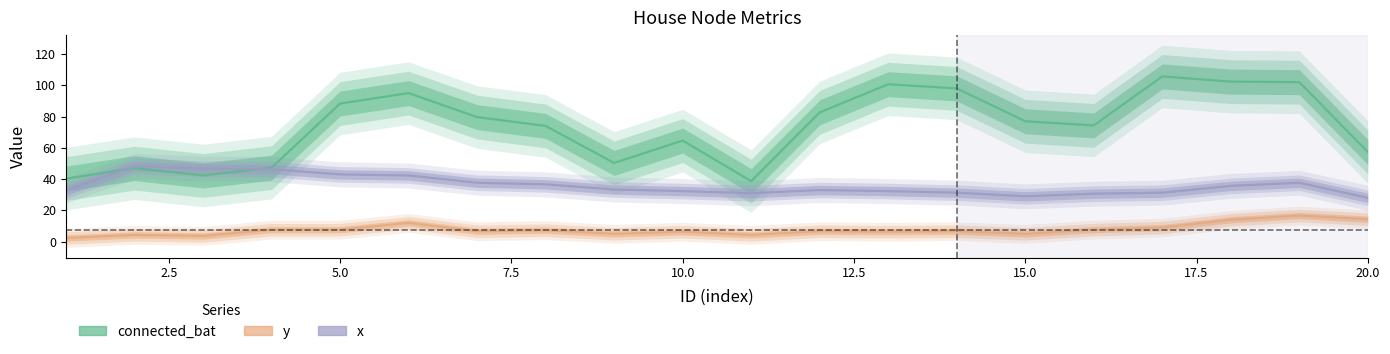

What is the lowest value of the x series?

27